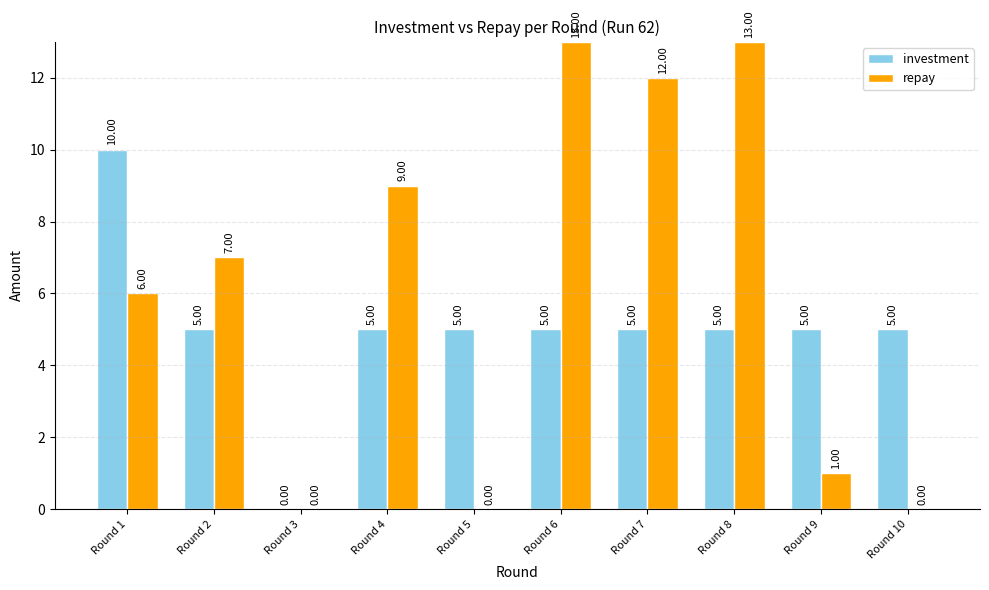

What is the approximate value of repay at Round 4?

9